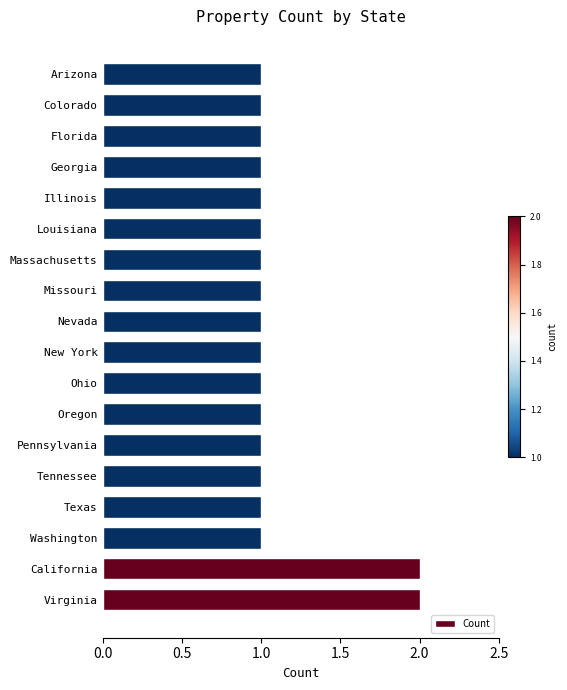

What is the minimum value shown in the chart?

1